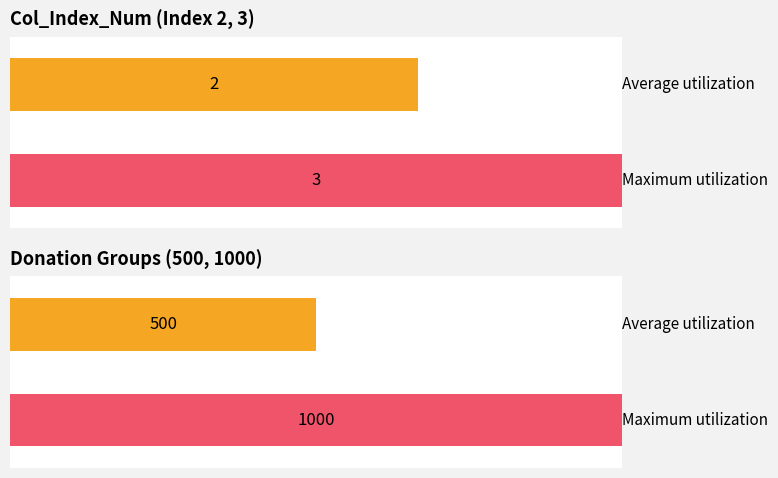

Does the chart contain any negative values?

No